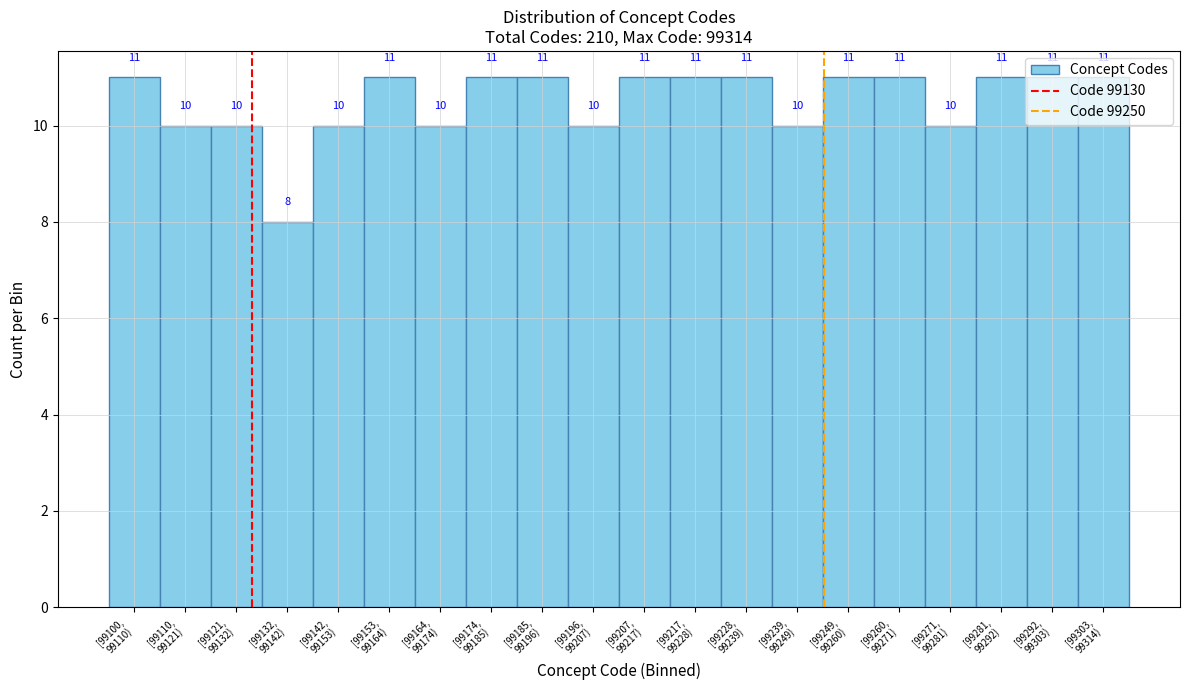

What is the minimum value shown in the chart?

8